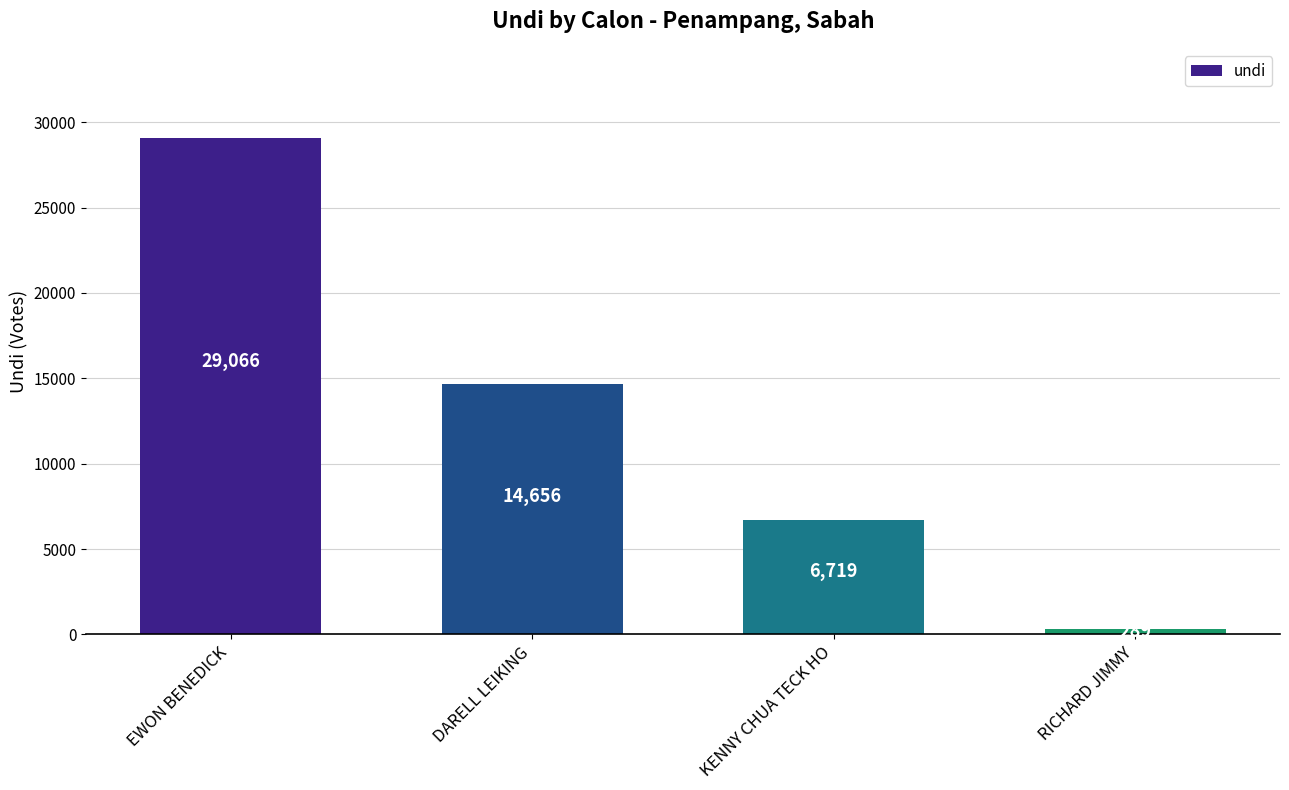

Which label corresponds to the largest value in the chart?

EWON BENEDICK